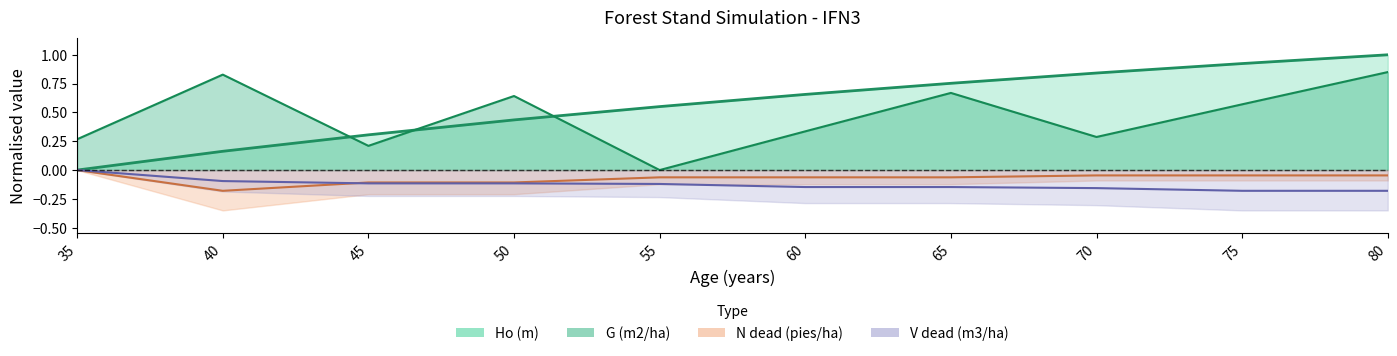

True or false: Ho (m) has a value of 0.2 at 40.

True